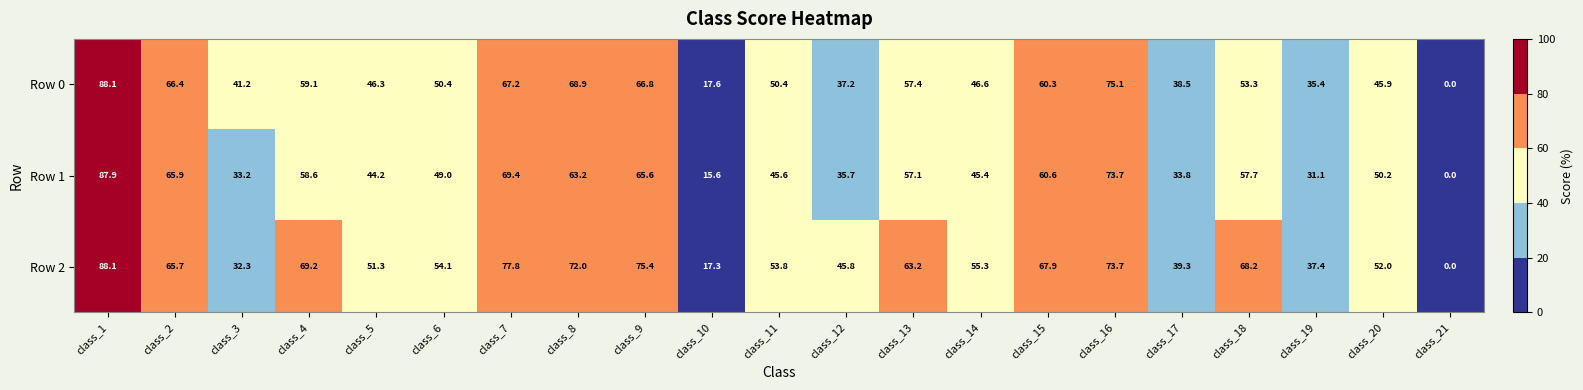

Which category has the lowest value in the Row 0 series?

class_21